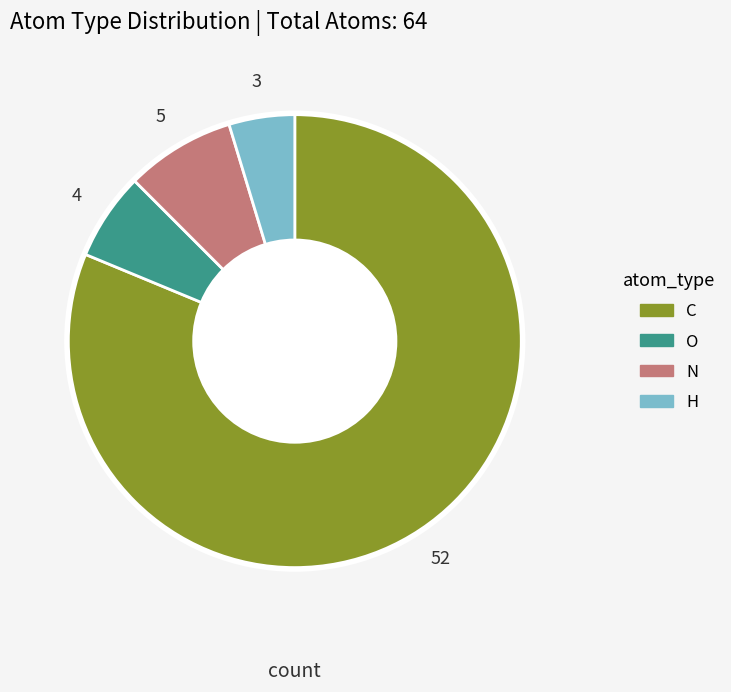

Which slice is the smallest?

H